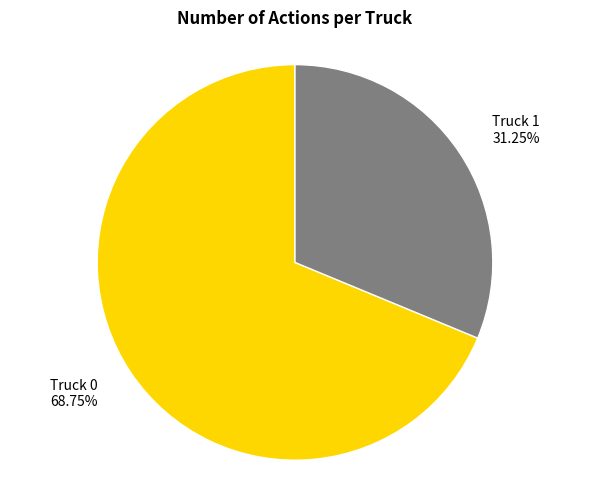

What percentage is the Truck 1 slice, to the nearest percent?

31%